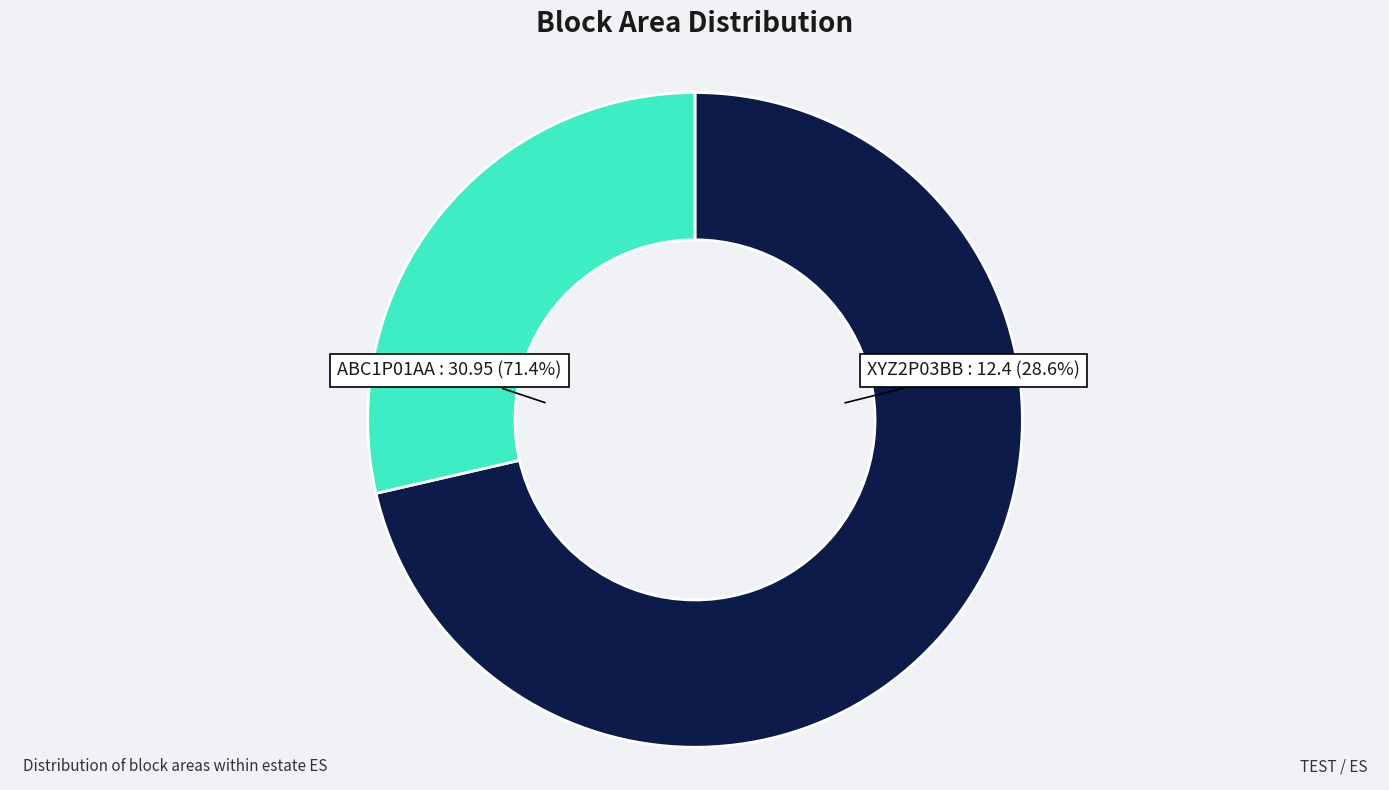

To the nearest percent, what is the difference between the largest and smallest slice percentages?

43%